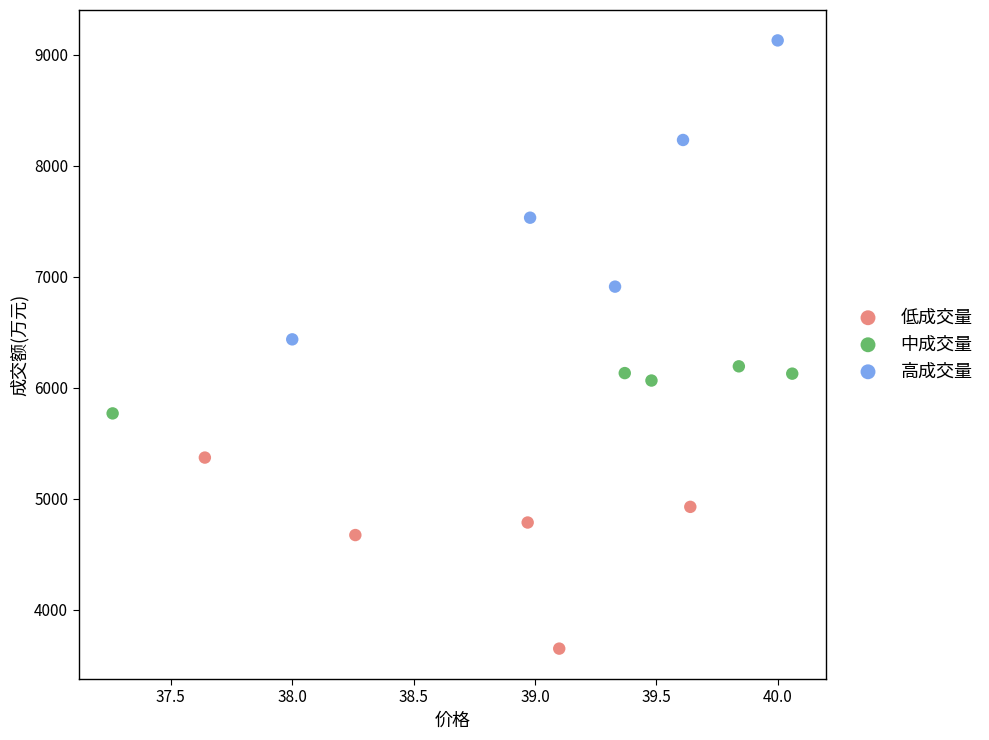

Which series reaches the maximum Y coordinate?

高成交量